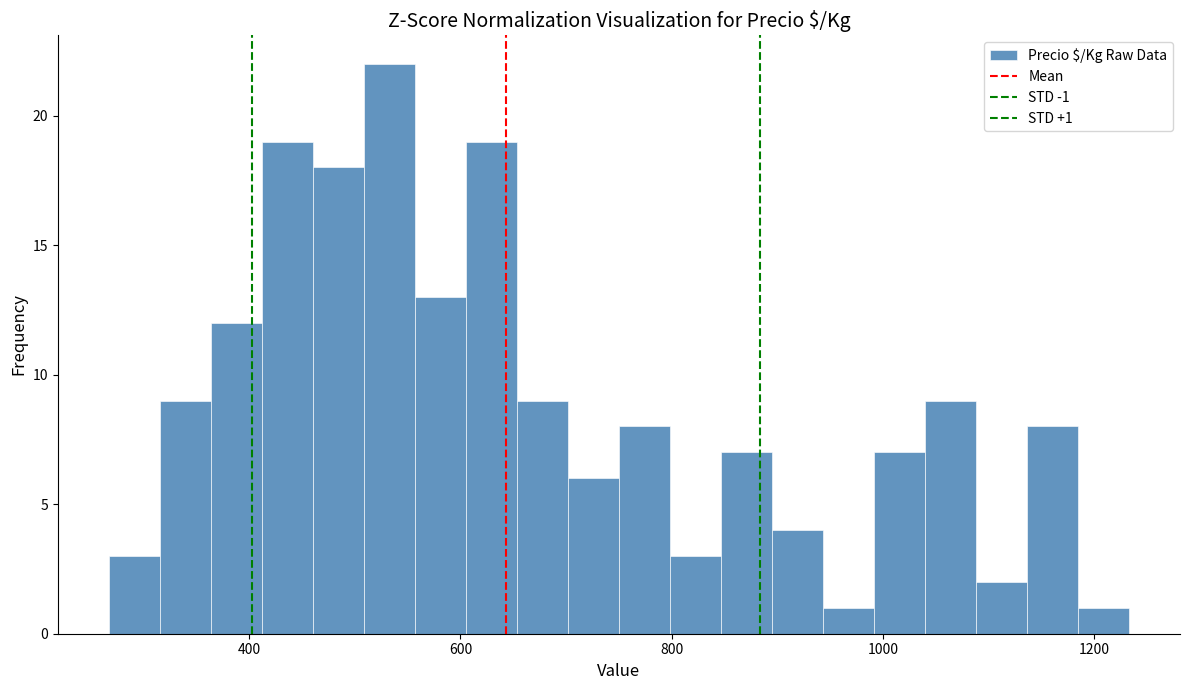

Around what value on the x-axis is the tallest bar? Give the approximate position of its centre, as read against the axis.

540